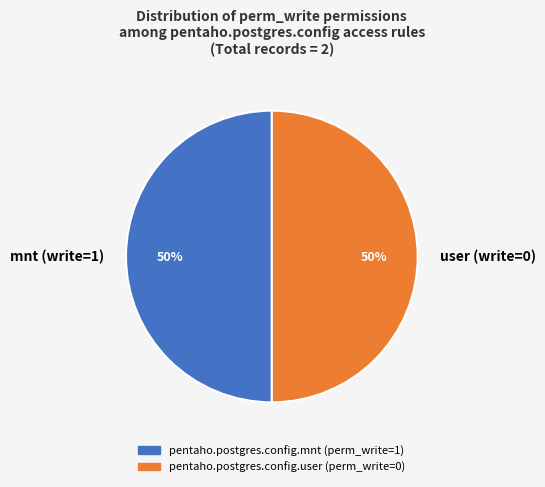

To the nearest percent, what portion does user (write=0) represent?

50%